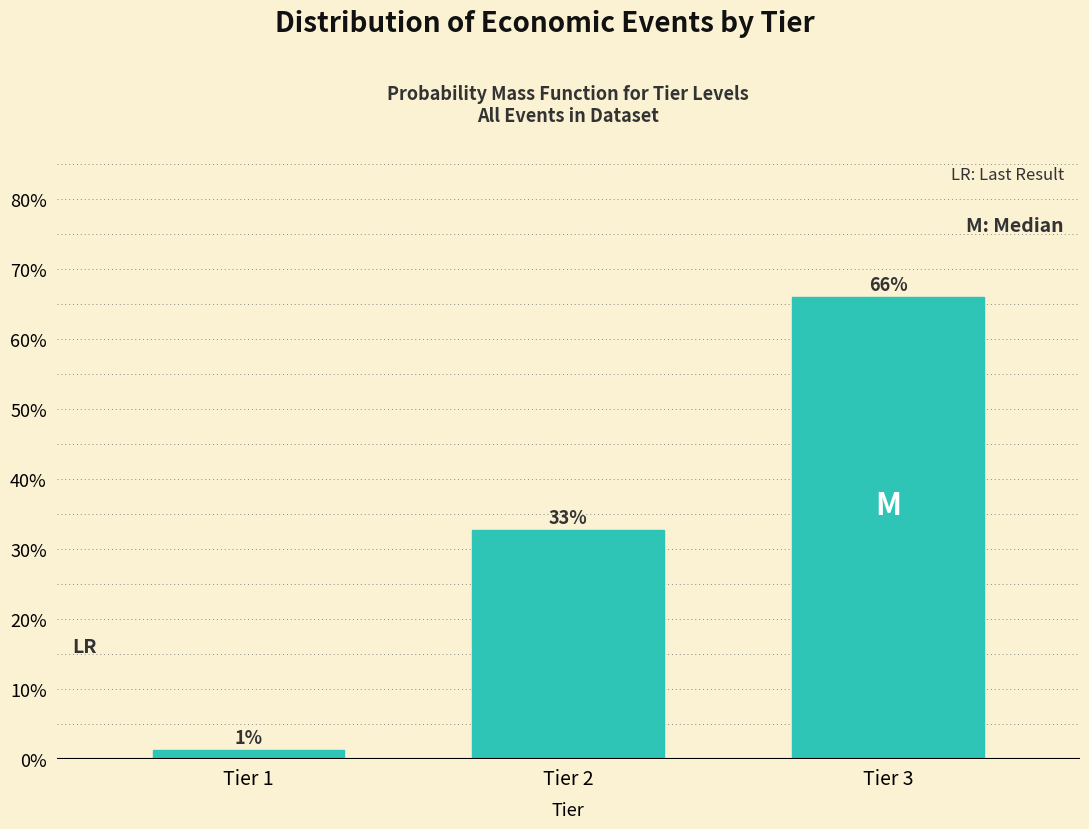

Does the chart contain any negative values?

No